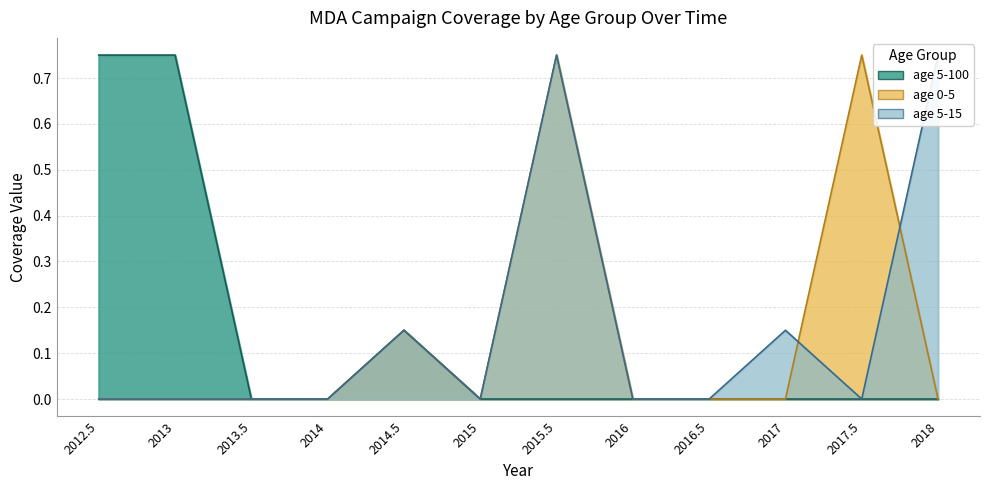

Which series has the largest total across all categories?

age 5-15